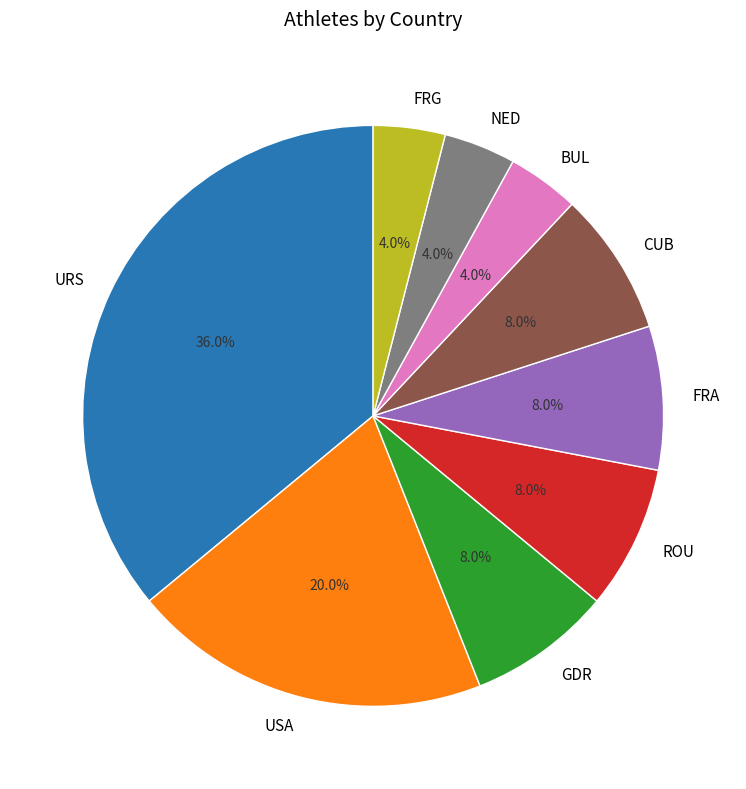

To the nearest percent, what is the average slice percentage?

11%